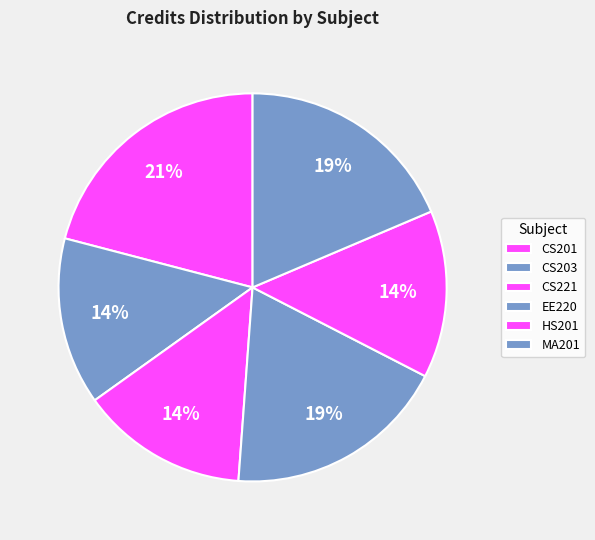

The HS201 slice represents 26% of the pie. True or false?

False